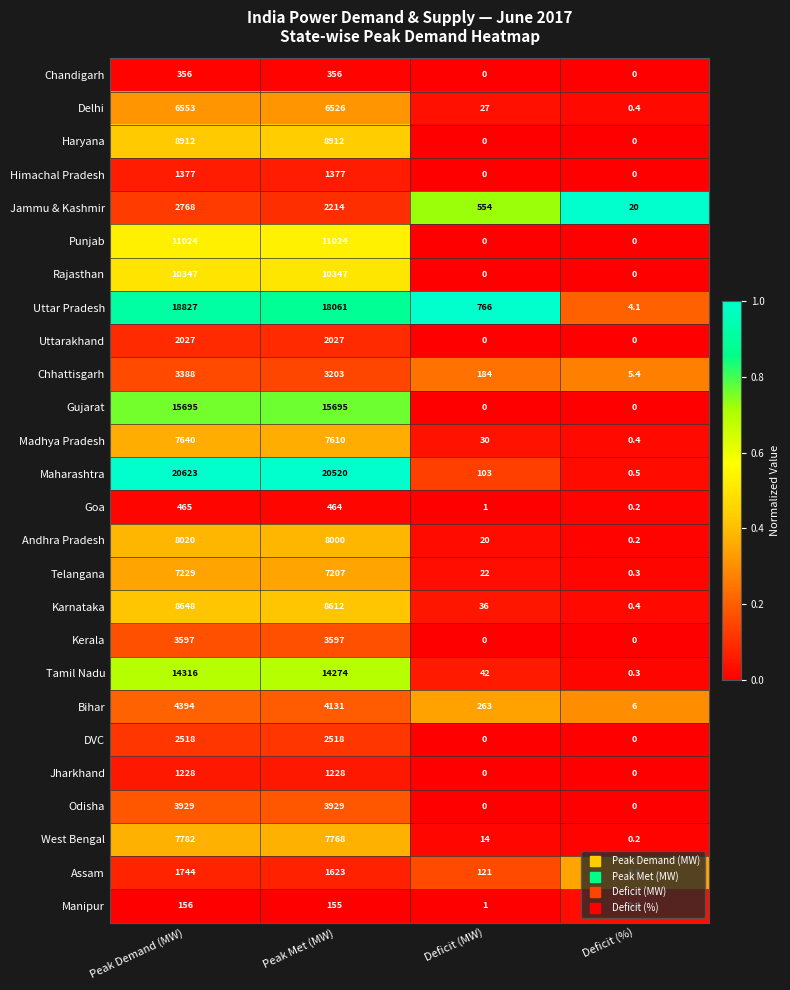

True or false: Rajasthan has a value of 10347.0 at Peak Met (MW).

True